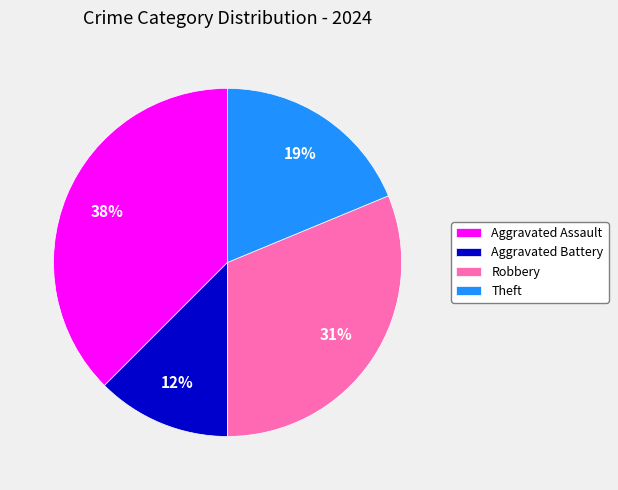

The Robbery slice represents 31% of the pie. True or false?

True